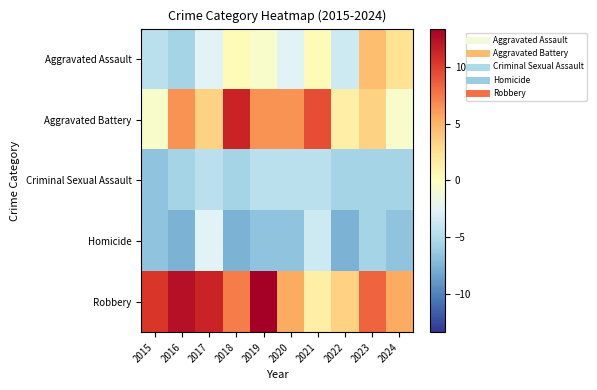

Which series has the largest total across all categories?

Robbery